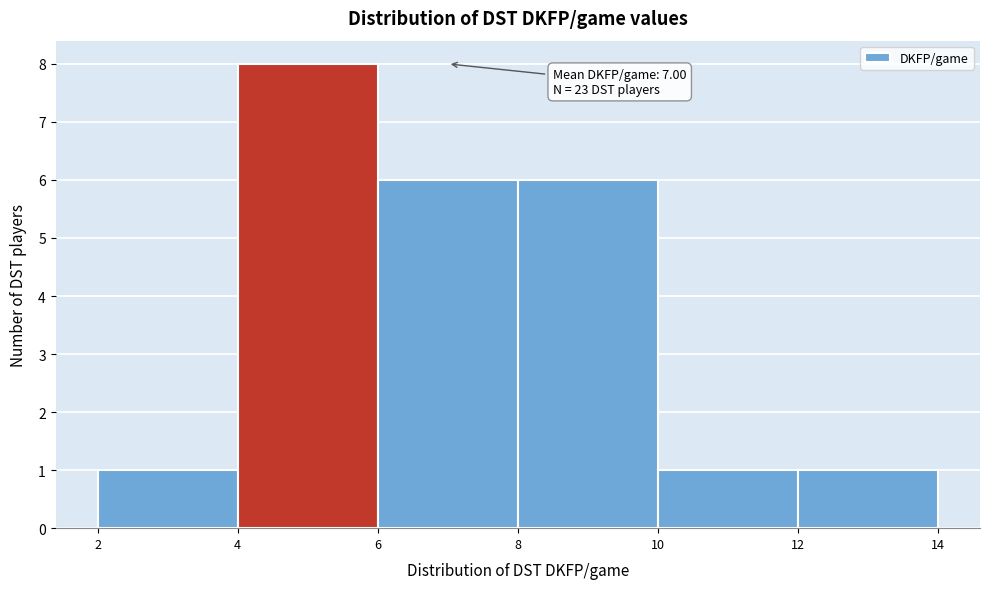

Over which range of the x-axis is the bar tallest?

4 to 6